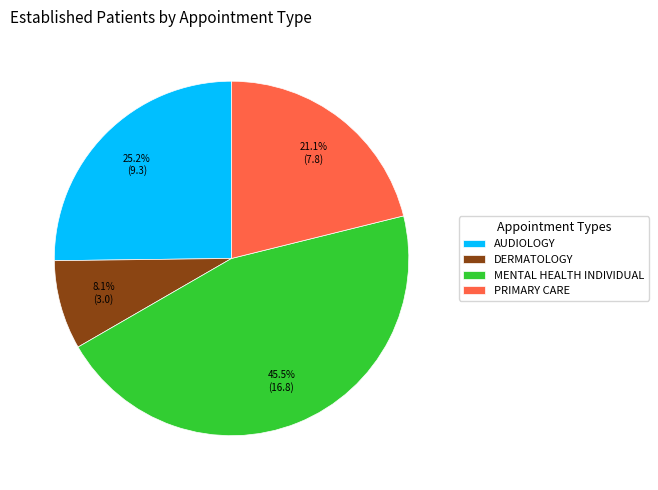

The PRIMARY CARE slice represents 11% of the pie. True or false?

False